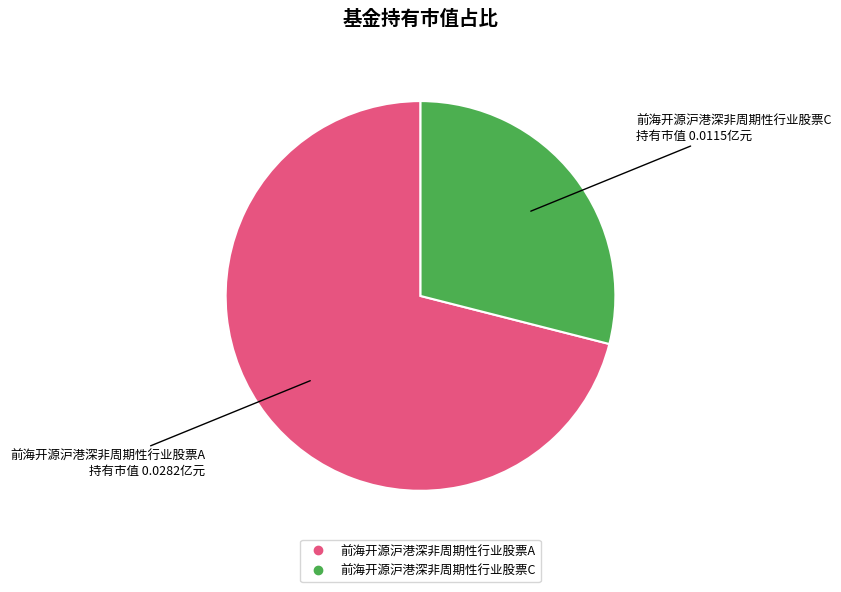

What is the smallest slice in the pie chart?

前海开源沪港深非周期性行业股票C